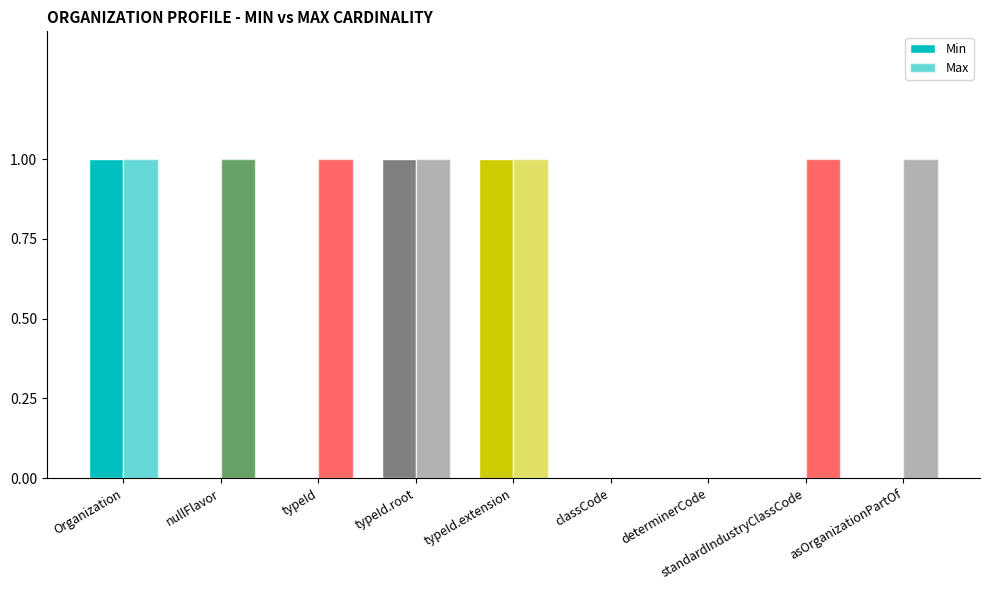

What is the total value across all series at asOrganizationPartOf?

1